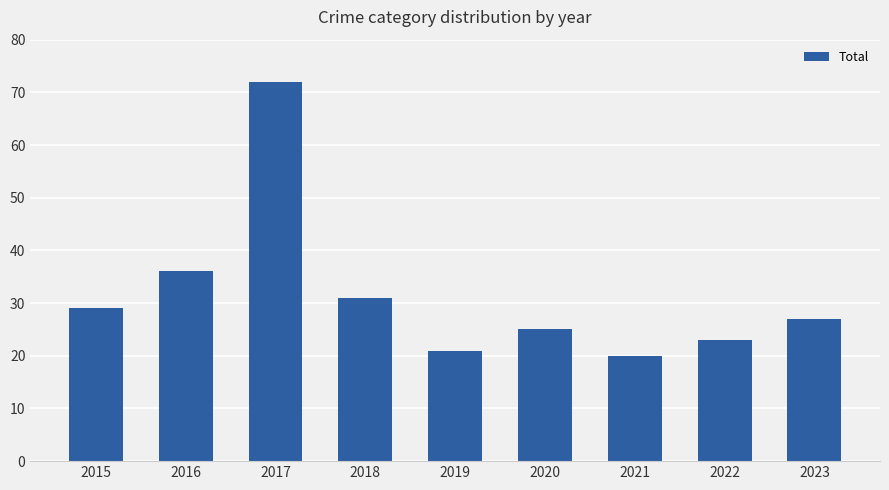

What is the difference between the second highest and minimum values?

16